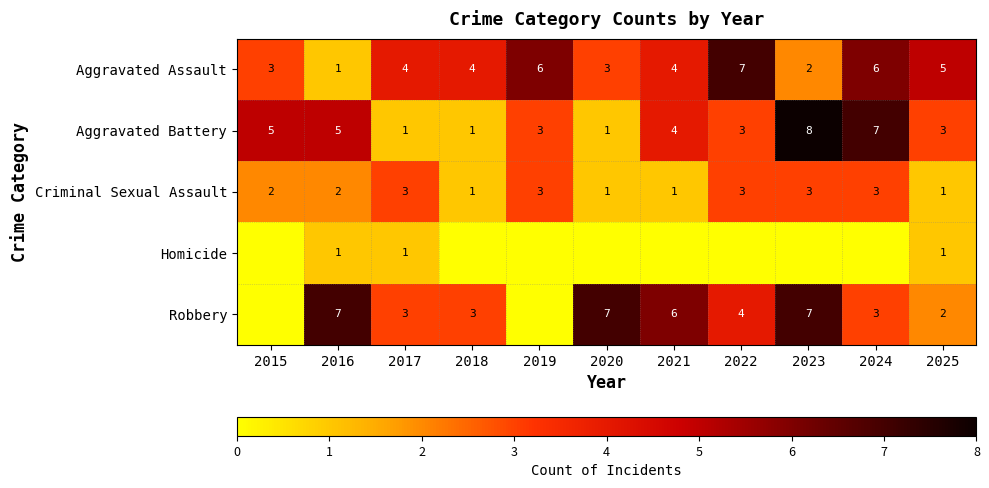

Between 2021 and 2020, which is larger?

2021